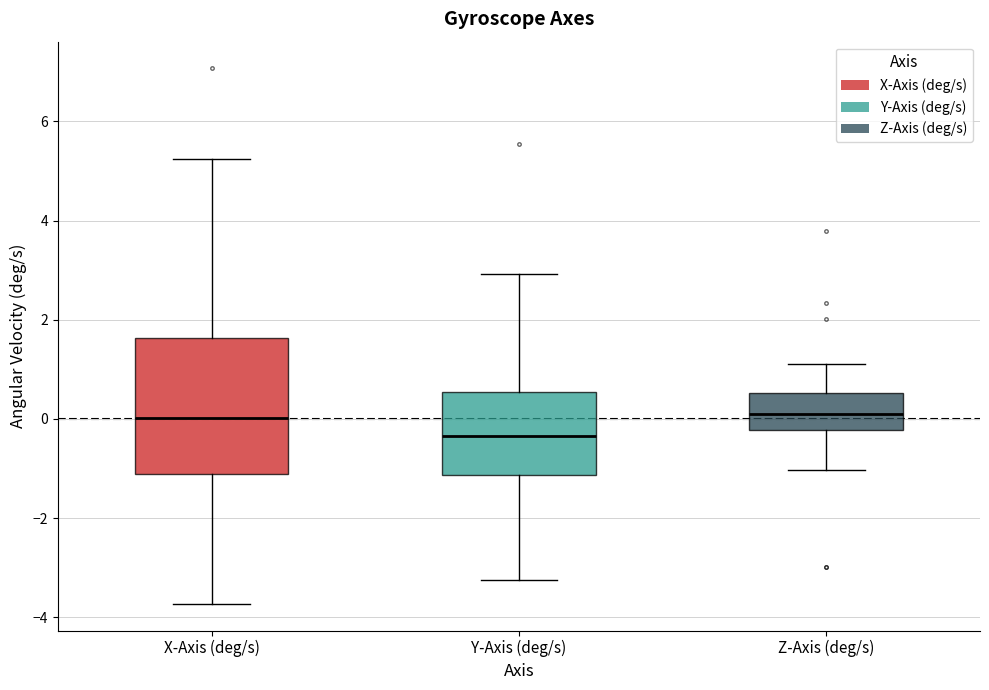

Reading left to right, transcribe this box plot: for each box, give where its median line is, the range the box spans, and where its two whiskers end, as read against the y-axis. The values are not printed on the chart, so give them approximately, as read against the axis.

X-Axis (deg/s): median 0.0, box -1.2 to 1.6, whiskers -3.8 to 5.2
Y-Axis (deg/s): median -0.4, box -1.2 to 0.6, whiskers -3.2 to 3.0
Z-Axis (deg/s): median 0.2, box -0.2 to 0.6, whiskers -1.0 to 1.2